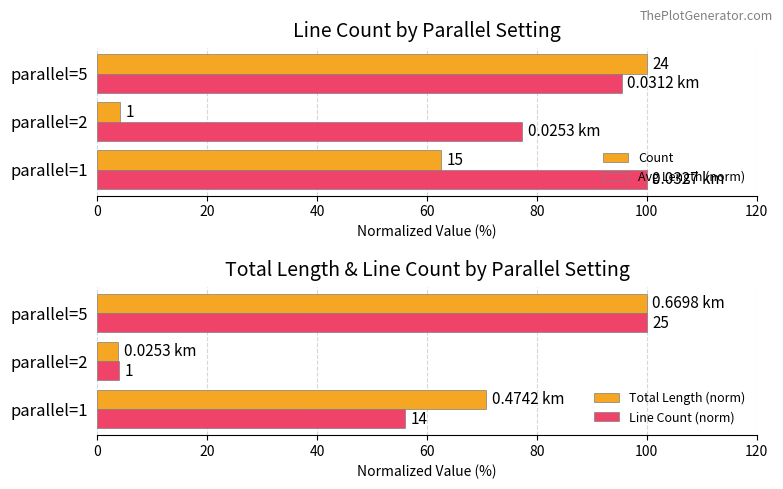

Is the value of Total Length (norm) at parallel=1 greater than the value of Count at parallel=5?

No